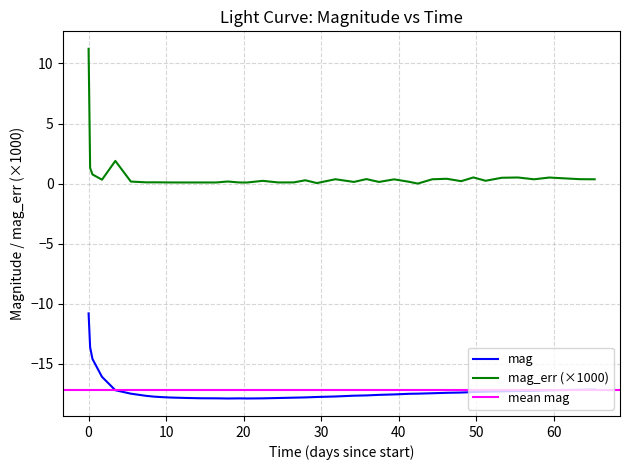

True or false: mag_err (×1000) and mag cross at least once.

False